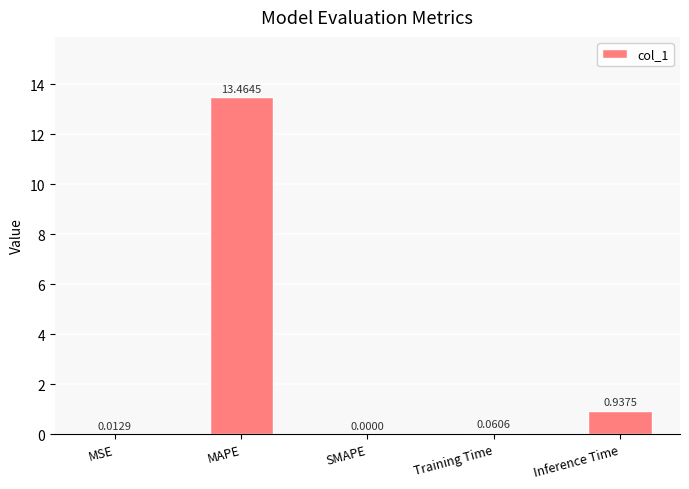

At which label is the value closest to 6?

Inference Time